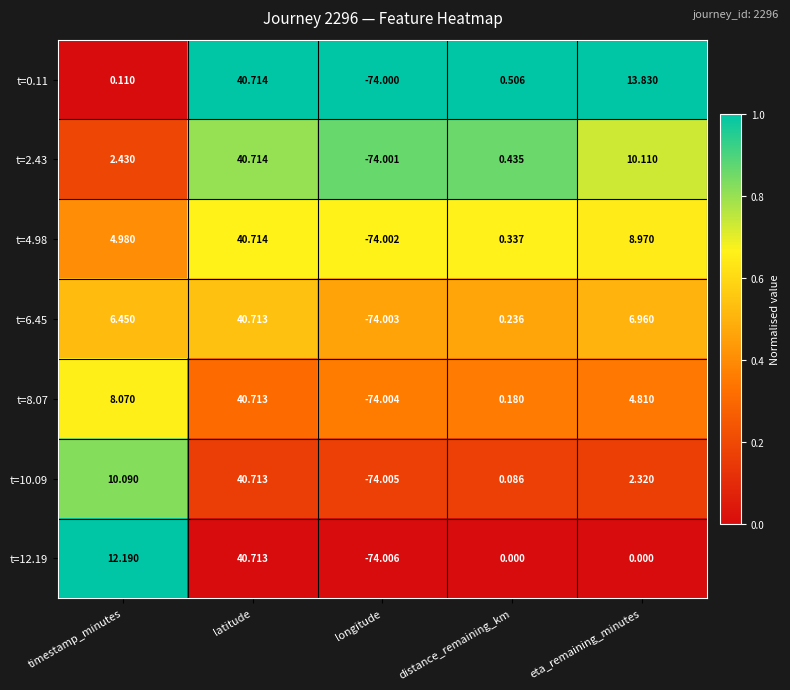

Which category has the lowest value across all series?

longitude